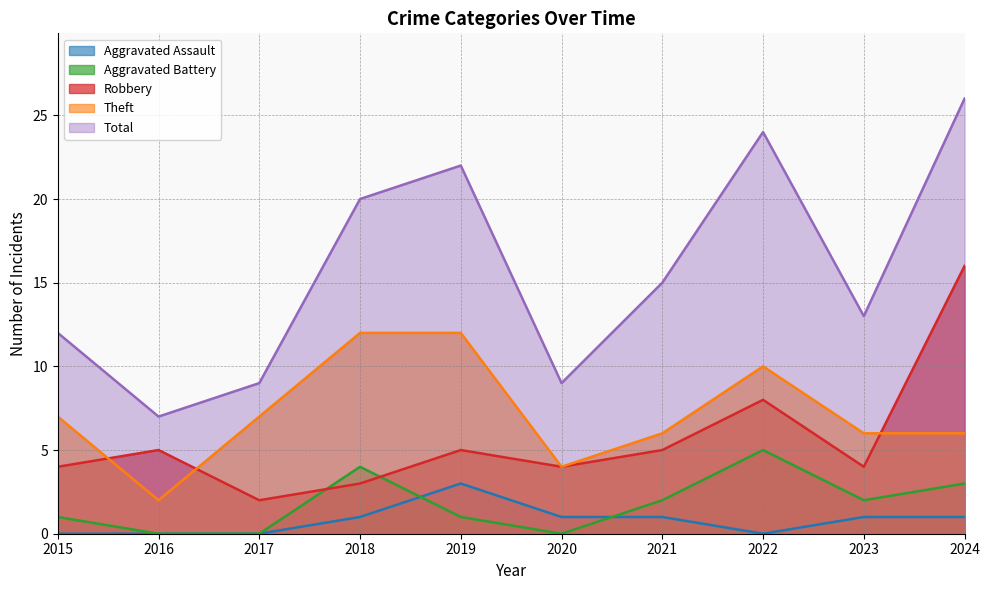

Reading left to right, extract all data points from this chart.

Robbery: 4	5	2	3	5	4	5	8	4	16
Theft: 7	2	7	12	12	4	6	10	6	6
Aggravated Battery: 1	0	0	4	1	0	2	5	2	3
Aggravated Assault: 0	0	0	1	3	1	1	0	1	1
Total: 12	7	9	20	22	9	15	24	13	26